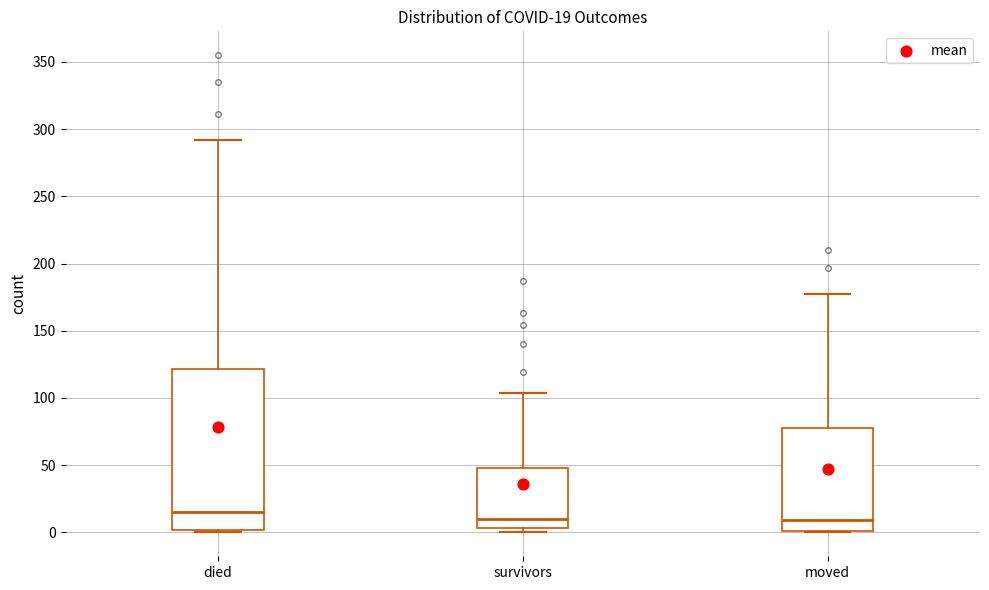

Which box's median line is the highest?

died